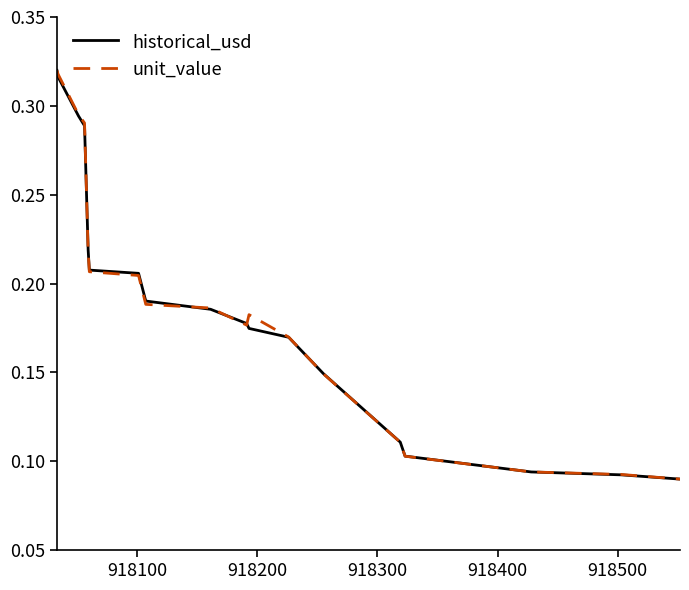

What is the difference between the maximum and minimum values in the historical_usd series?

0.2